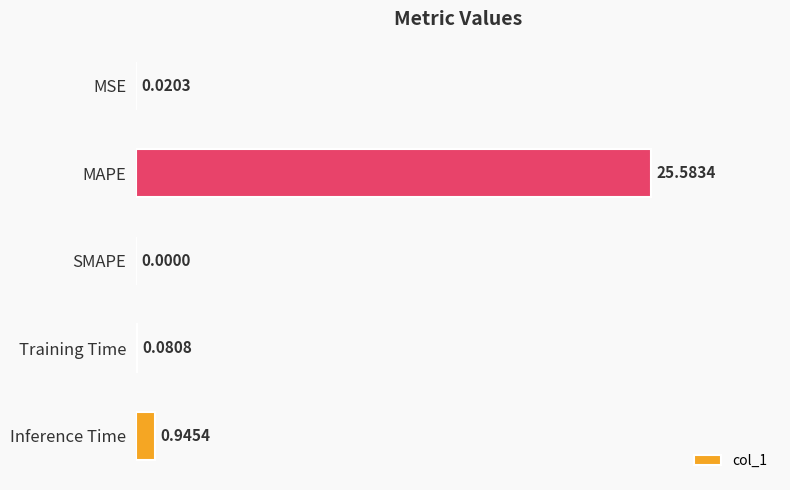

How many series are shown in this chart?

1